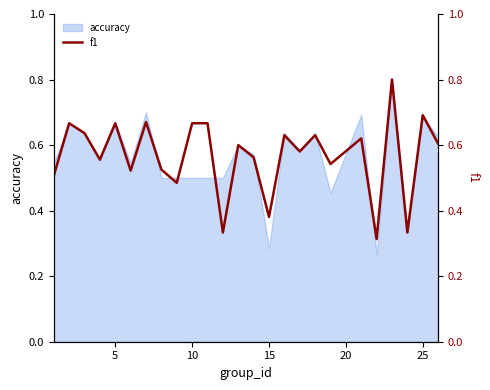

What is the difference between the maximum and minimum values?

0.5